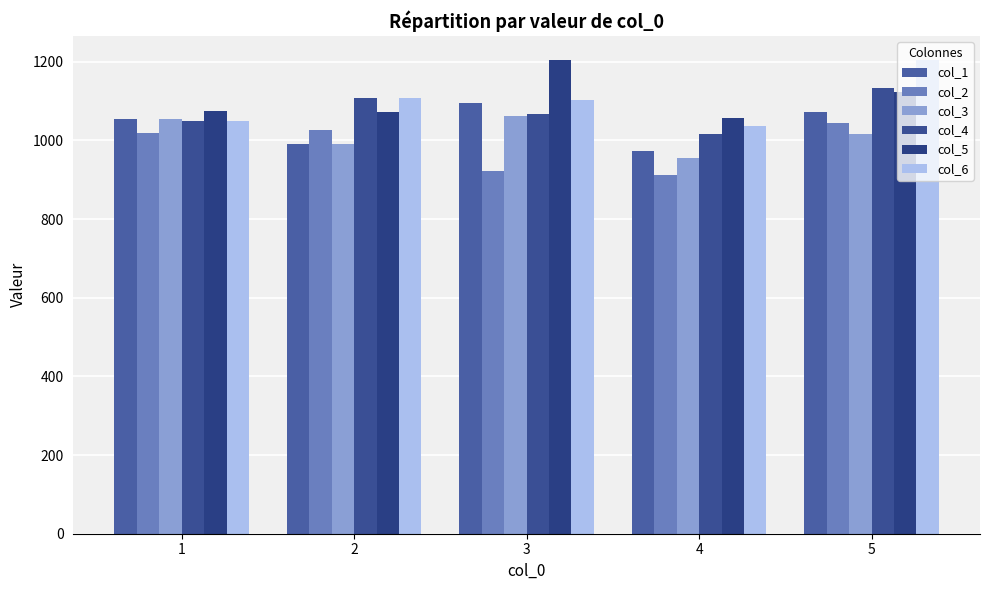

Does the chart contain any negative values?

No